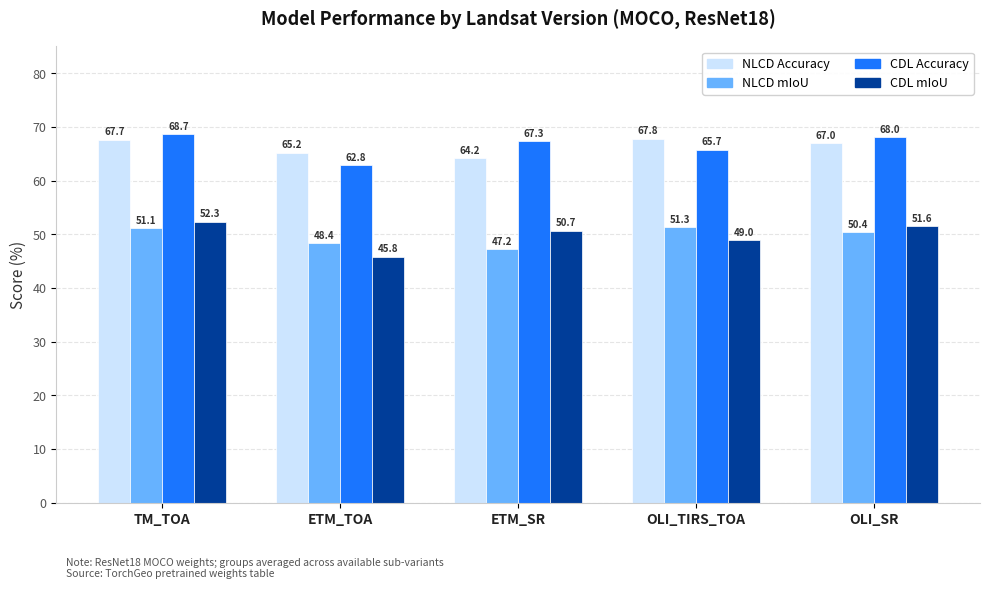

What is the smallest value displayed?

45.8